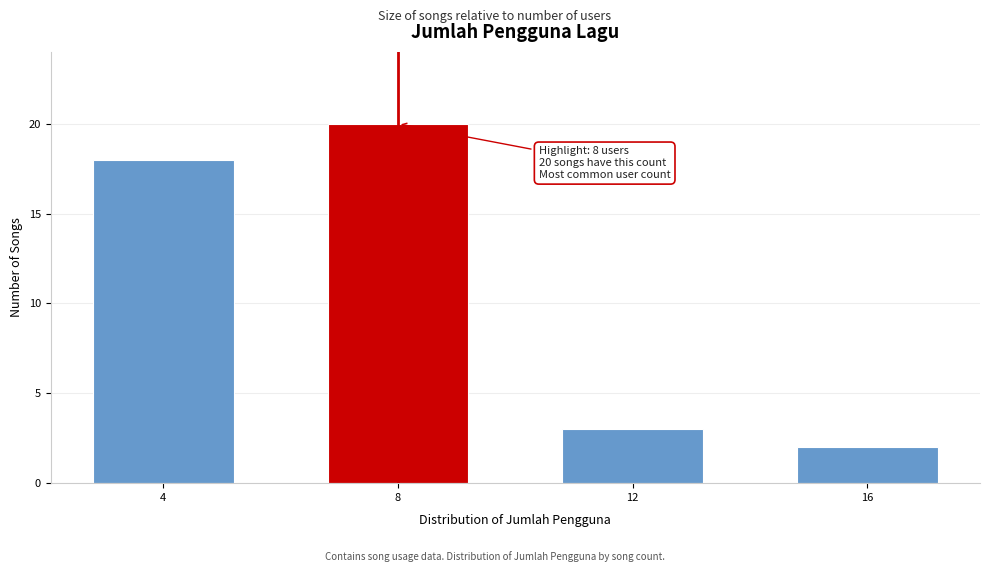

Reading right to left, what are all the values shown in this chart?

16=2	12=3	8=20	4=18